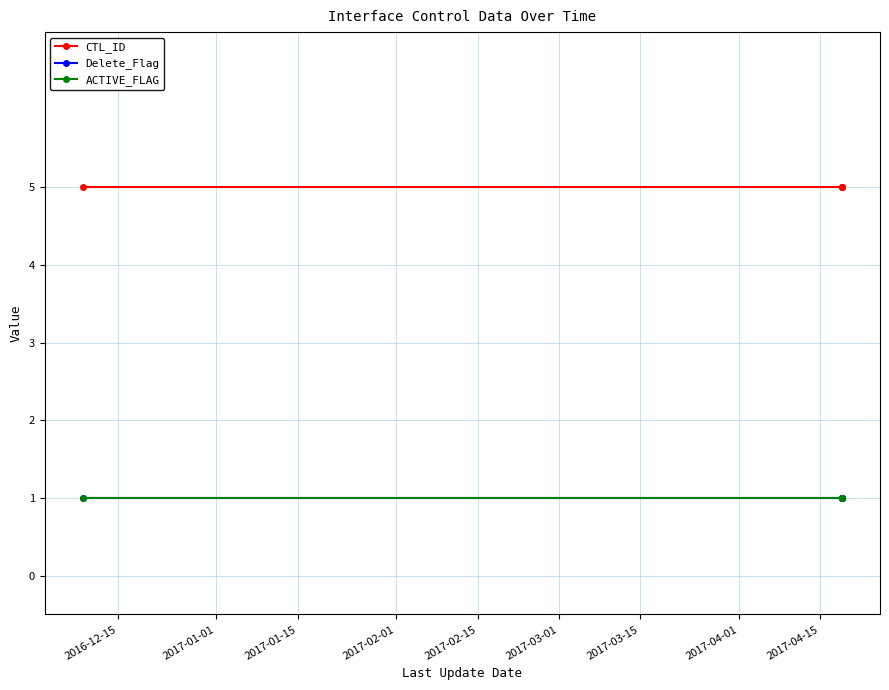

What is the minimum value for Delete_Flag?

1